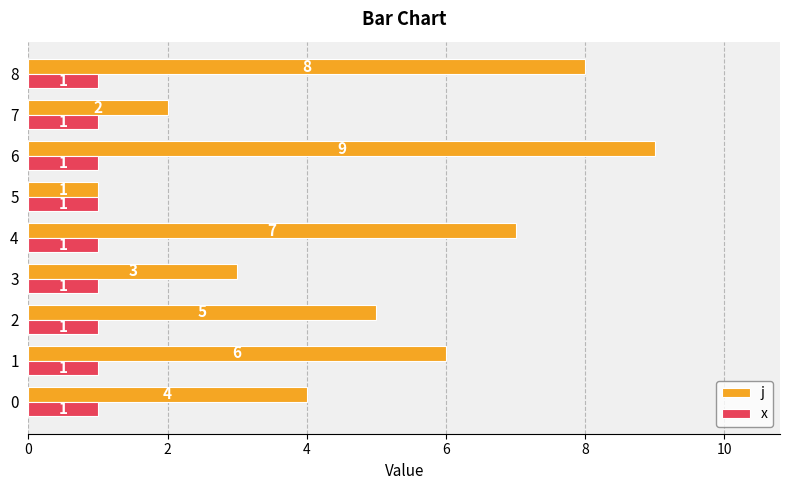

What is the total value across all series at 8?

9